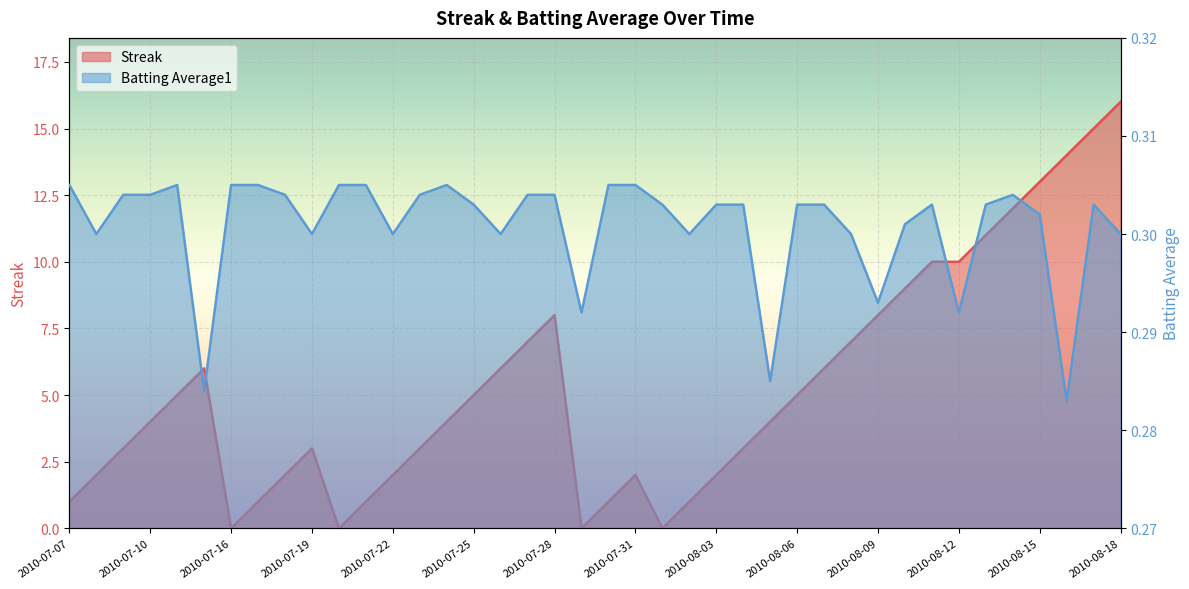

How many times do Streak and Batting Average1 cross each other?

8